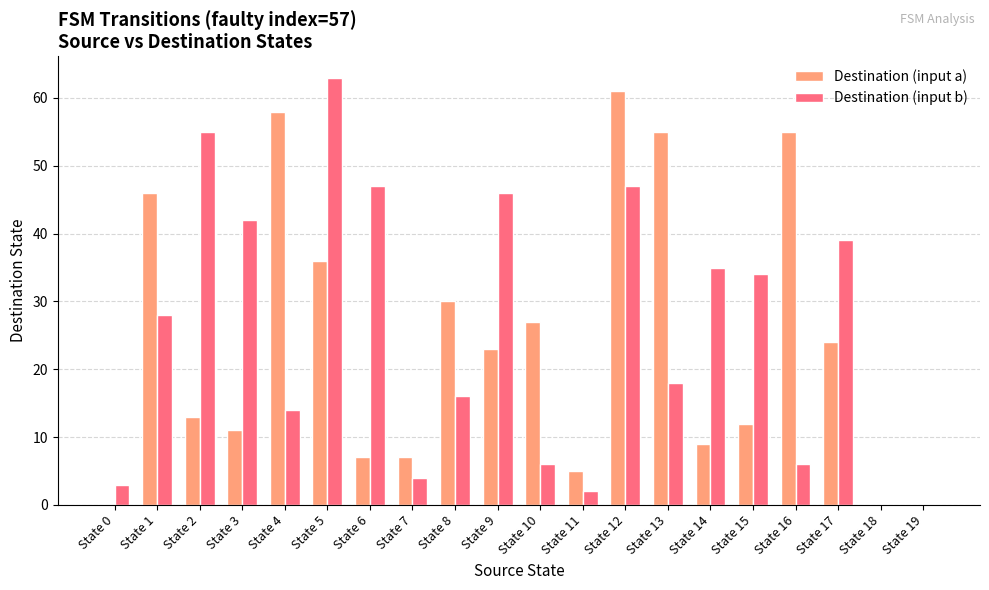

What is the sum of the Destination (input b) values at State 18 and State 3?

42